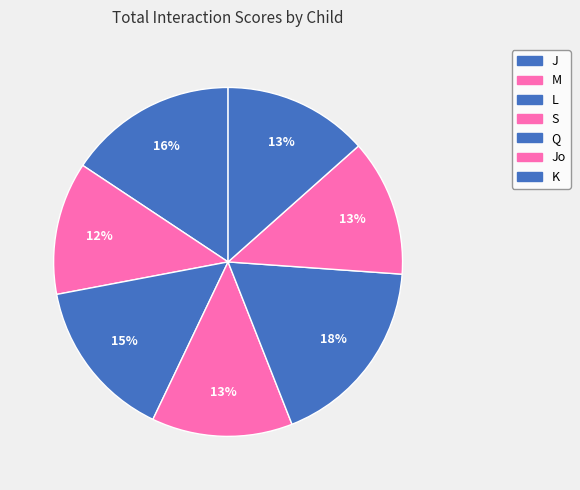

How many segments does this pie chart have?

7